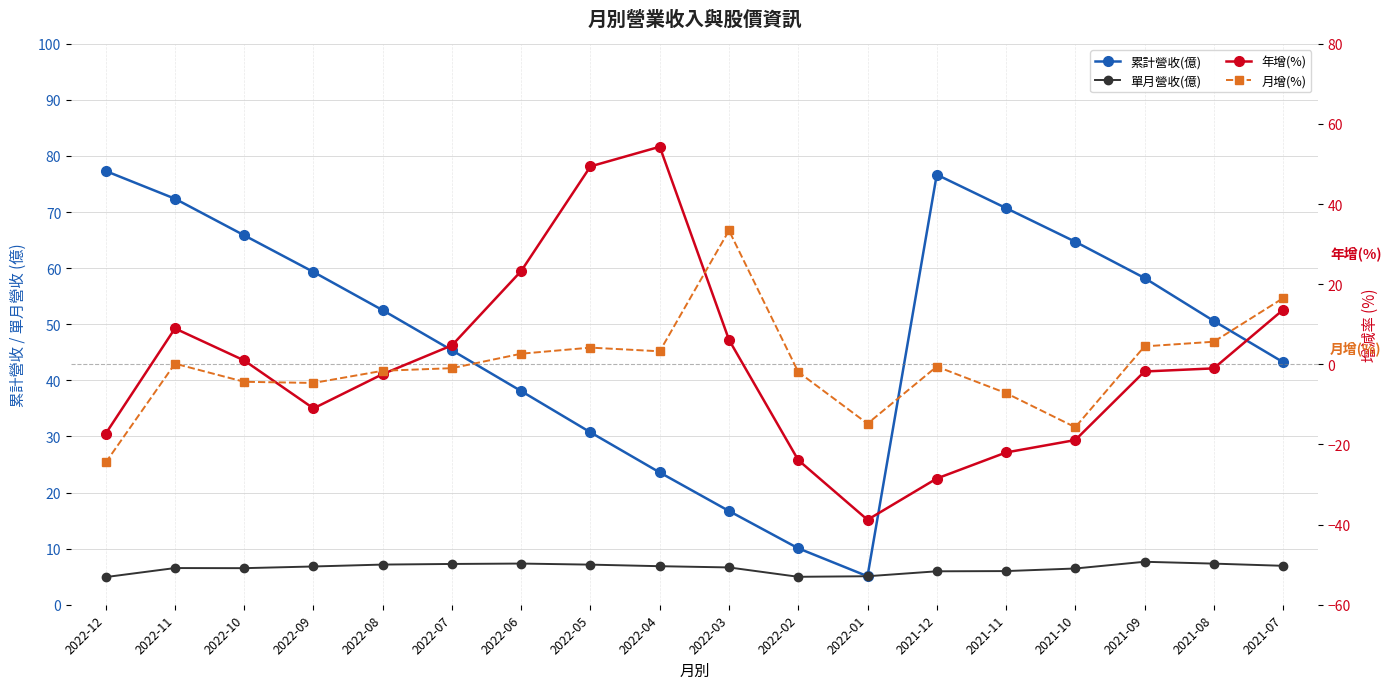

Between 2022-05 and 2021-08, which series saw the biggest shift?

年增(%)